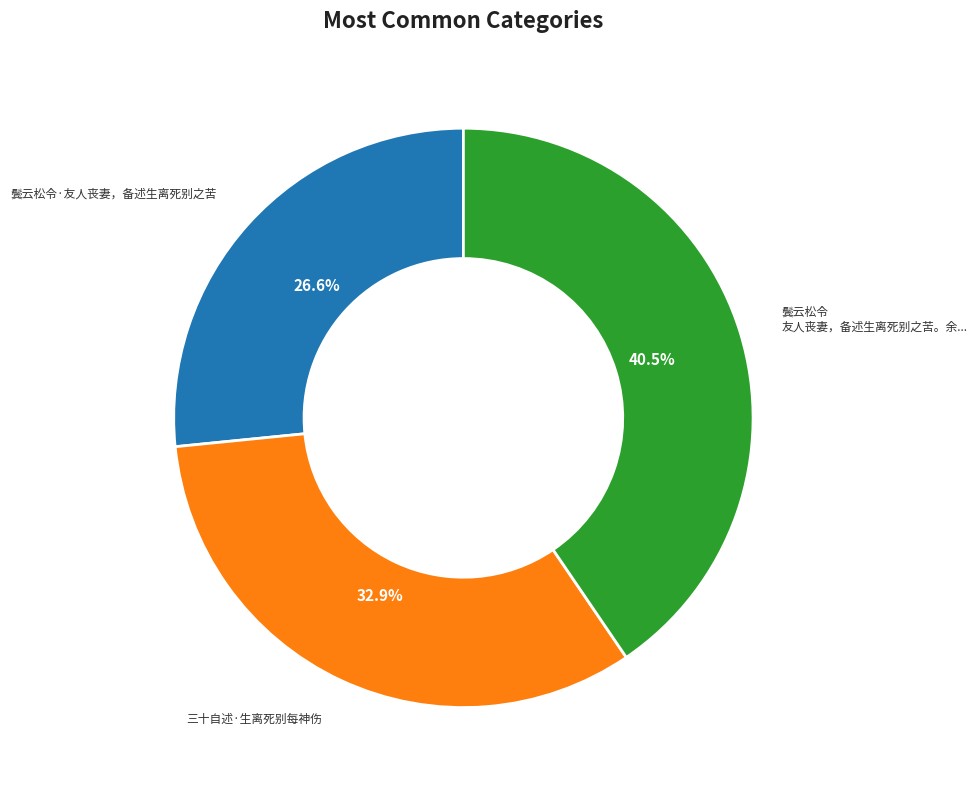

How many slices are in this pie chart?

3